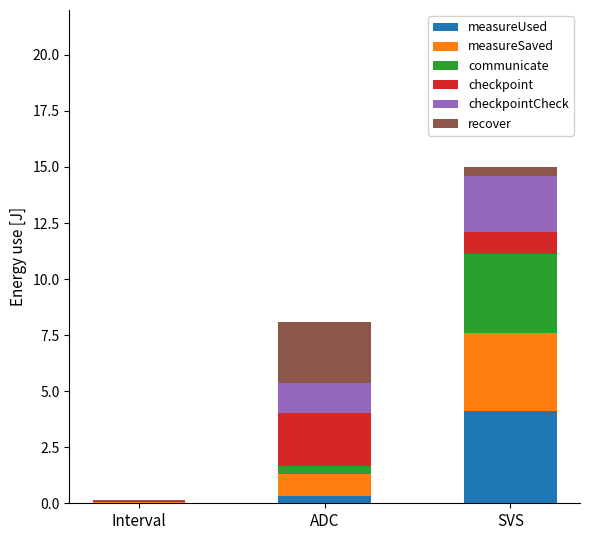

What is the highest value of the measureUsed series?

4.1